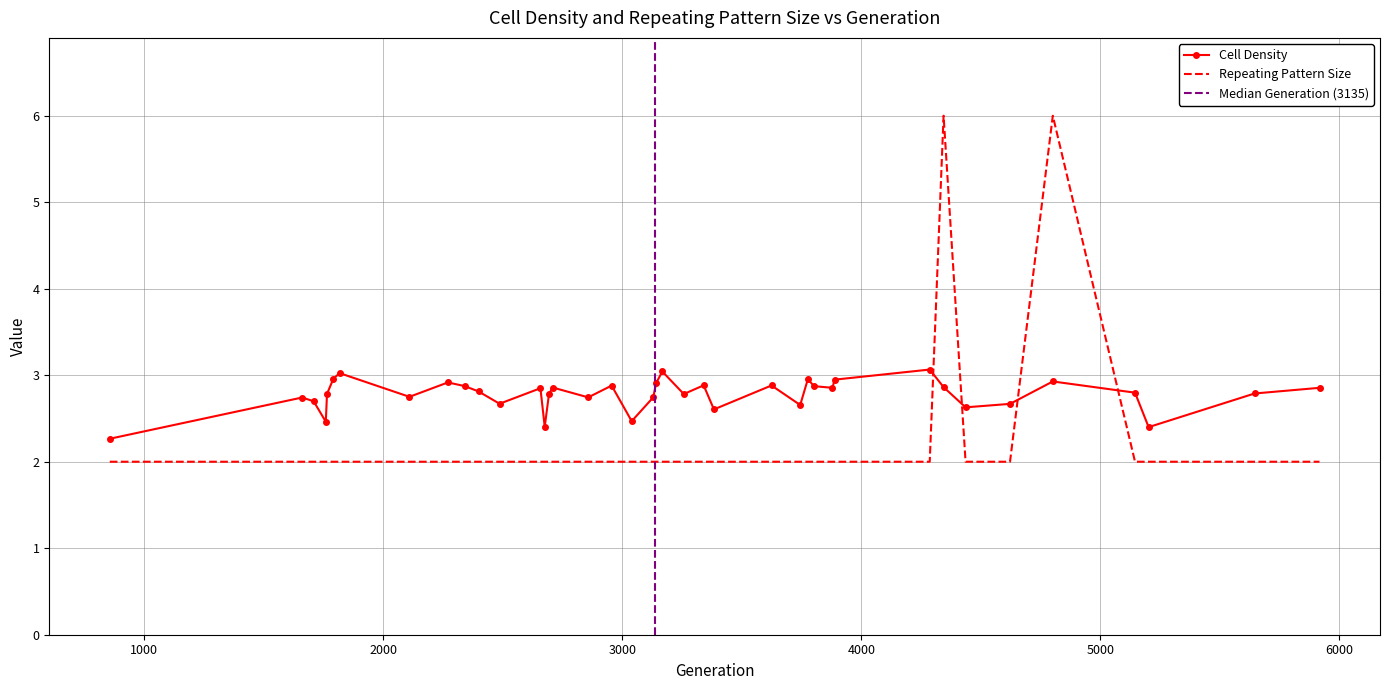

How many interior local peaks does the Repeating Pattern Size series have?

2